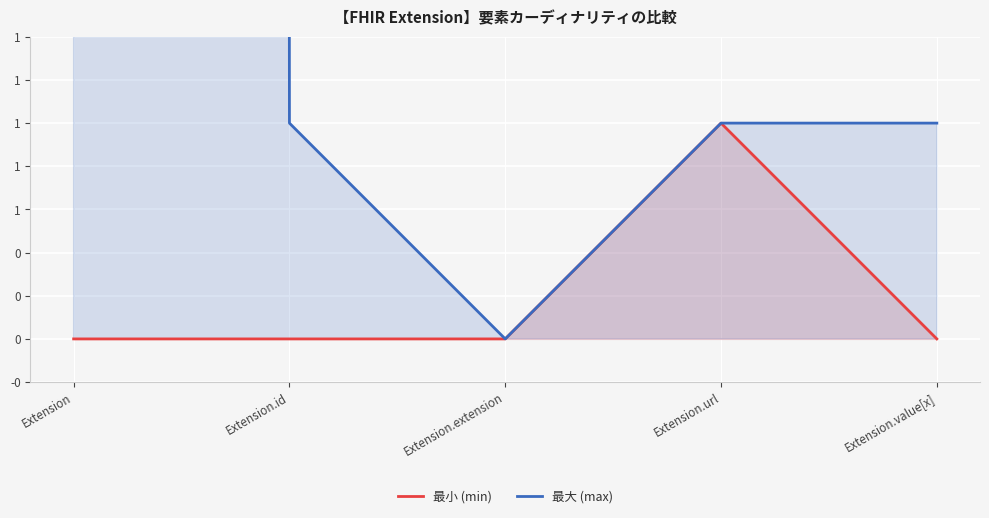

True or false: 最小 (min) and 最大 (max) intersect in this chart.

False